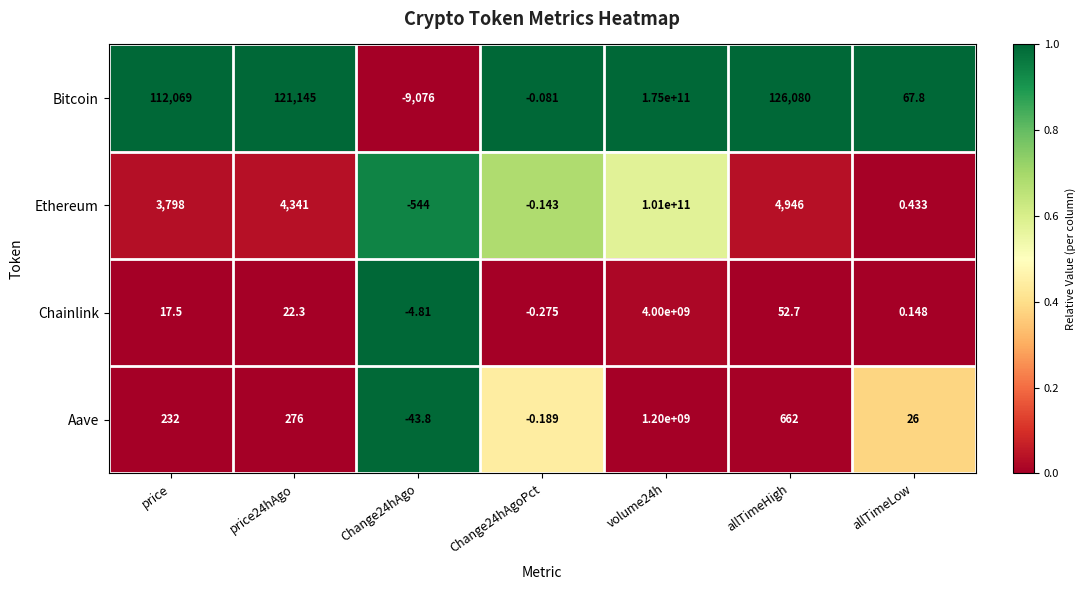

Which series has the largest total across all categories?

Bitcoin